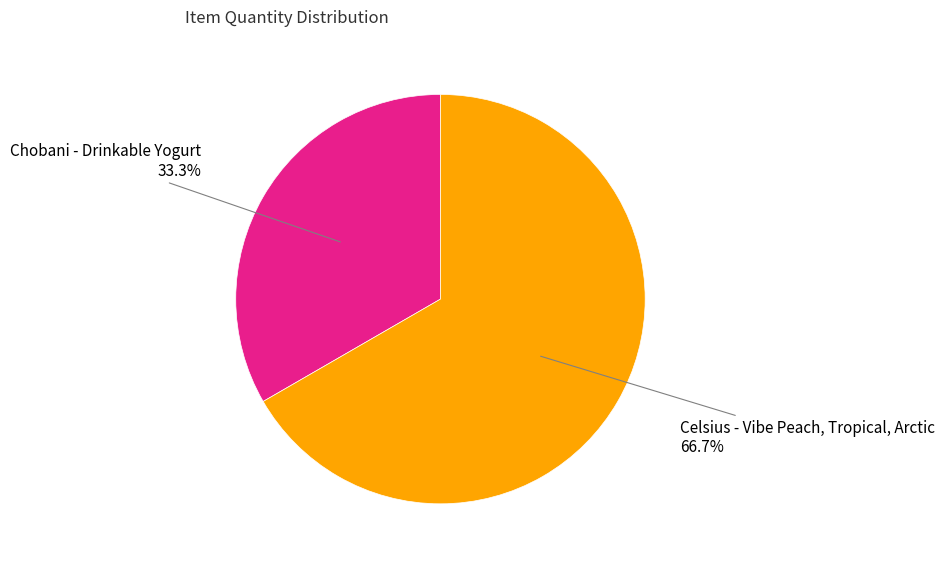

To the nearest percent, what percentage of the pie is Chobani - Drinkable Yogurt?

33%